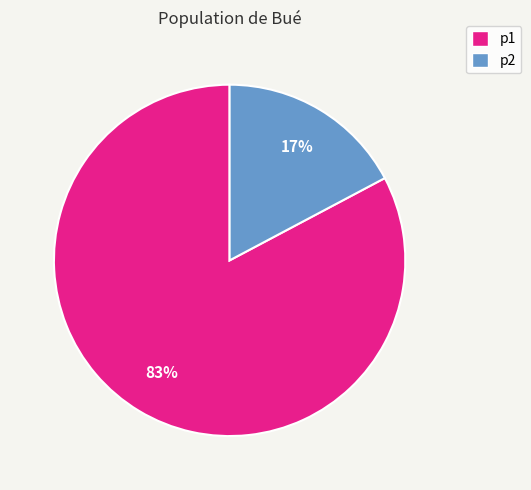

To the nearest percent, what is the difference between the p1 and p2 slice percentages?

66%